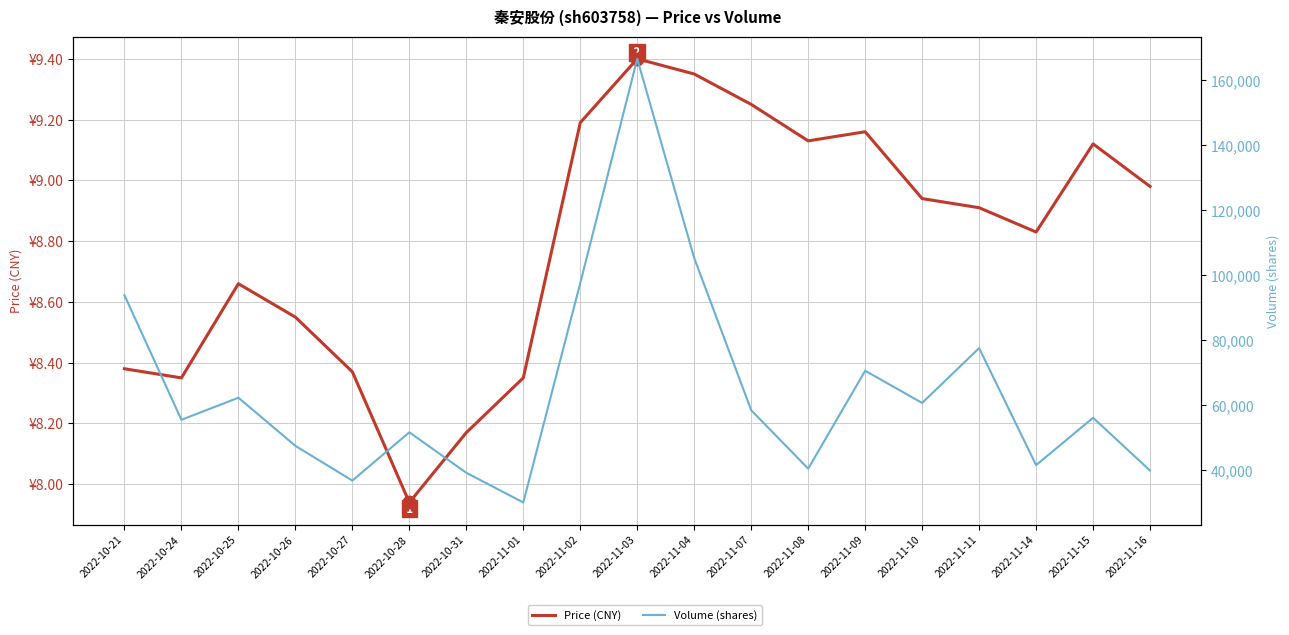

How many data points in Volume (shares) are less than 56185?

9